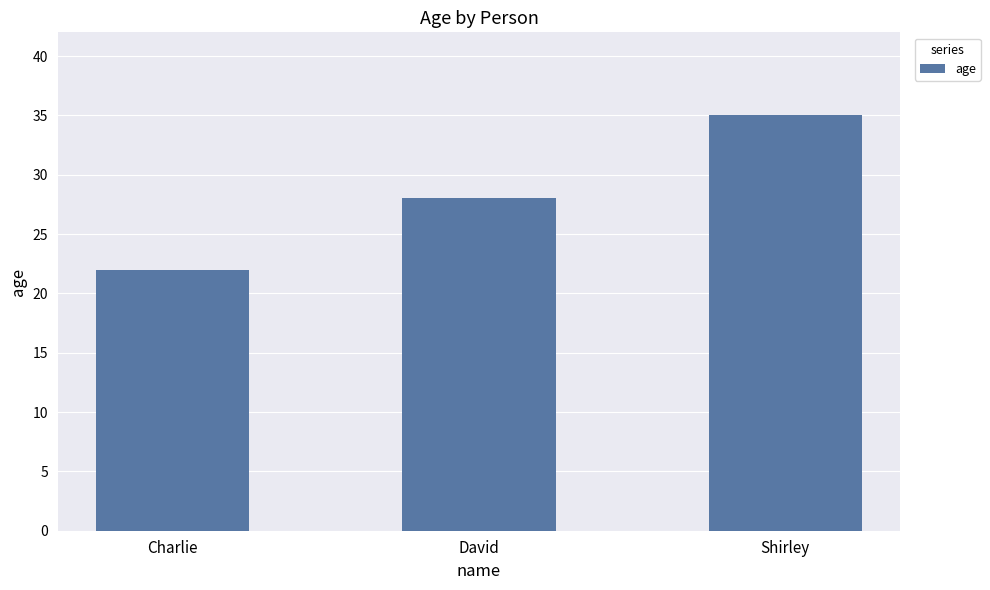

Is it true that the value at David is 18?

False